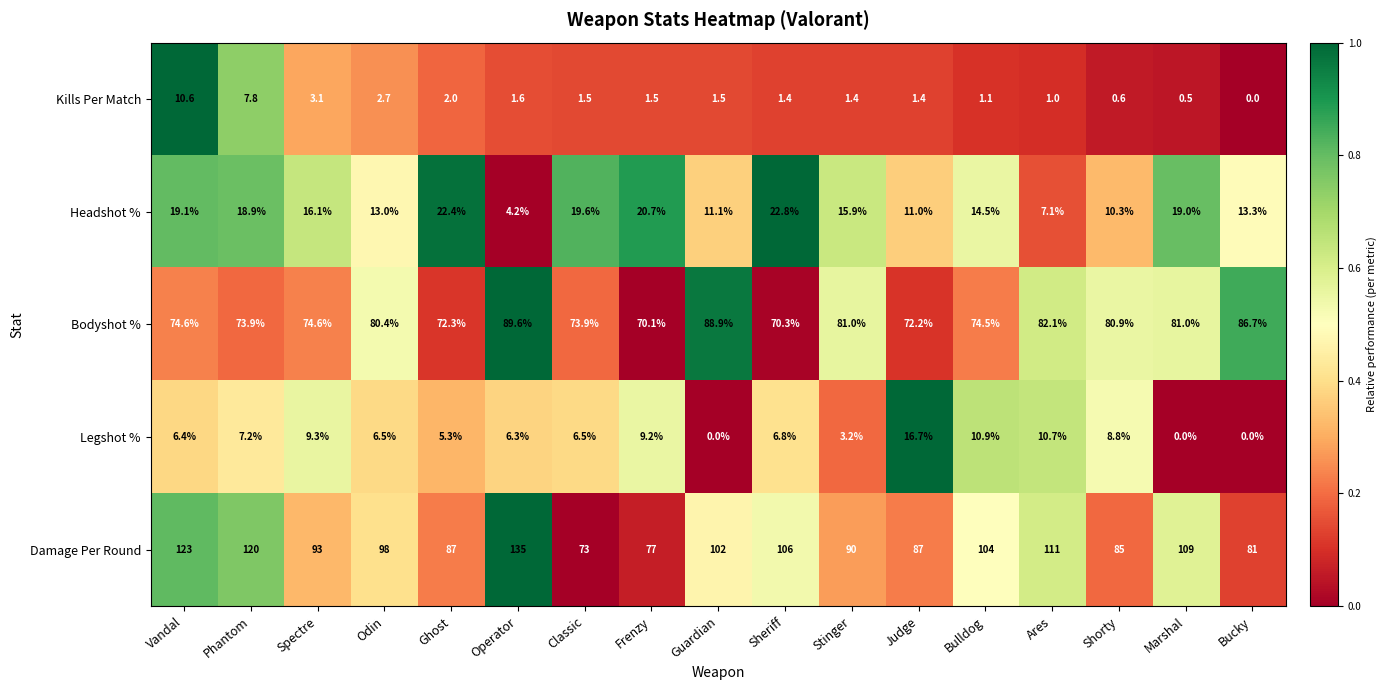

Rank the series by their maximum value, from highest to lowest.

Damage Per Round, Bodyshot %, Headshot %, Legshot %, Kills Per Match